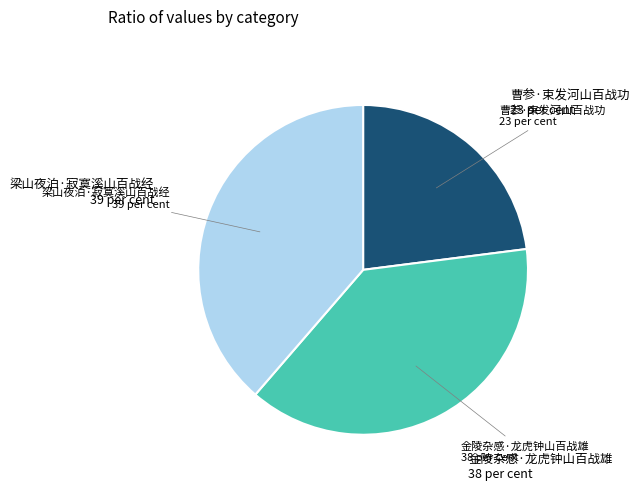

Is there any slice that represents more than half of the pie?

No